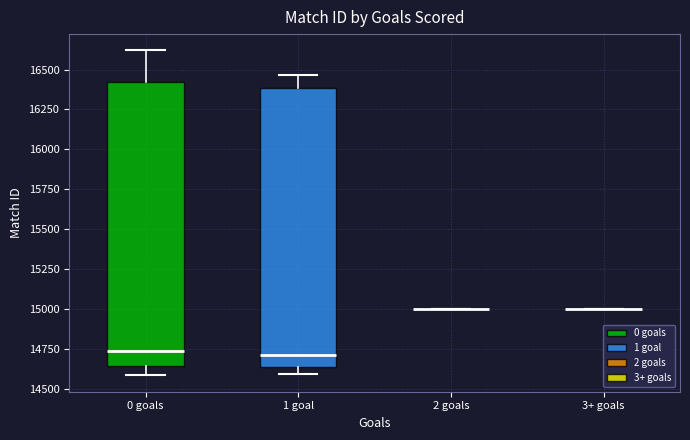

Reading left to right, transcribe this box plot: for each box, give where its median line is, the range the box spans, and where its two whiskers end, as read against the y-axis. The values are not printed on the chart, so give them approximately, as read against the axis.

0 goals: median 14750, box 14650 to 16400, whiskers 14600 to 16600
1 goal: median 14700, box 14650 to 16400, whiskers 14600 to 16450
2 goals: box collapsed to a line at 15000, whiskers 15000 to 15000
3+ goals: box collapsed to a line at 15000, whiskers 15000 to 15000